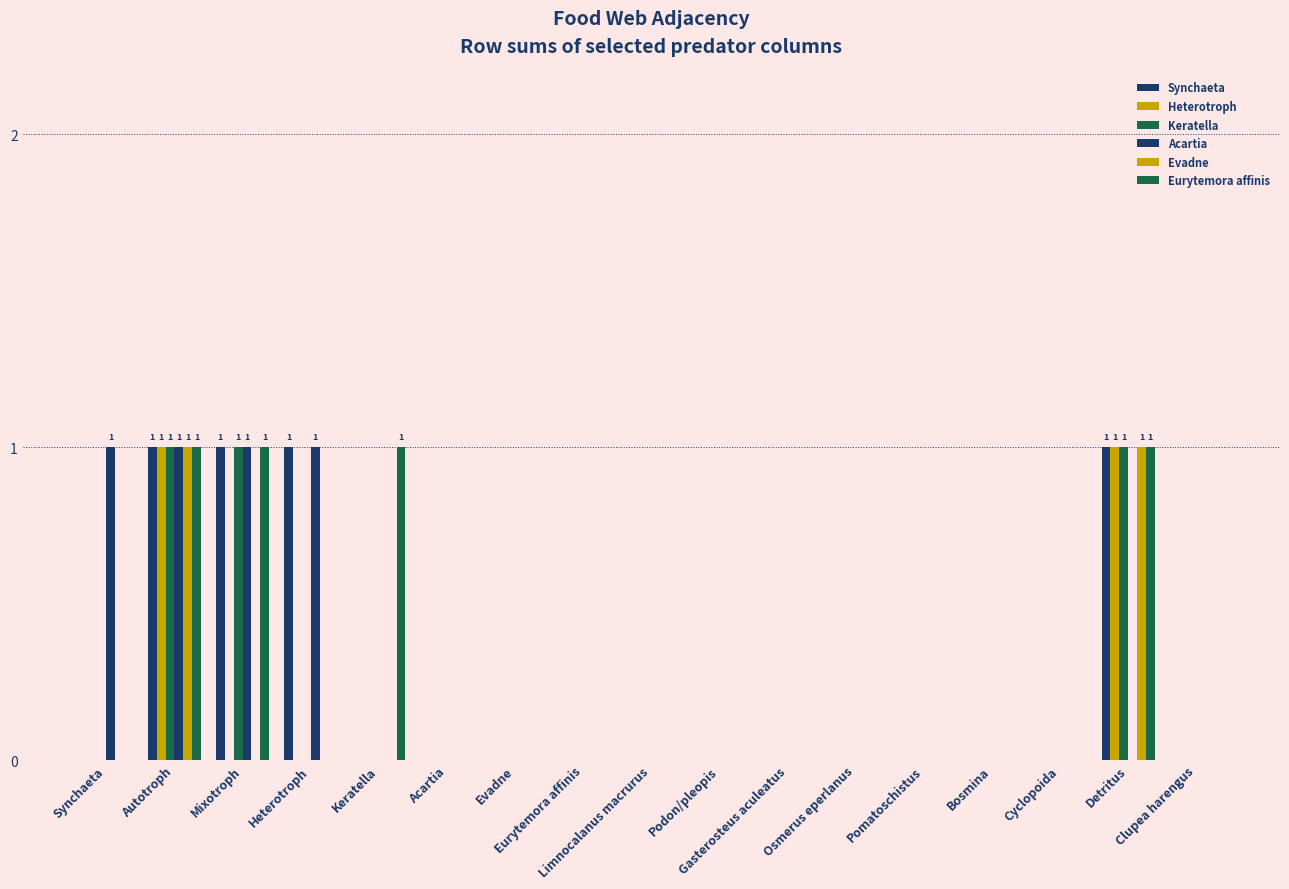

The value of Keratella at Synchaeta is 0. True or false?

False